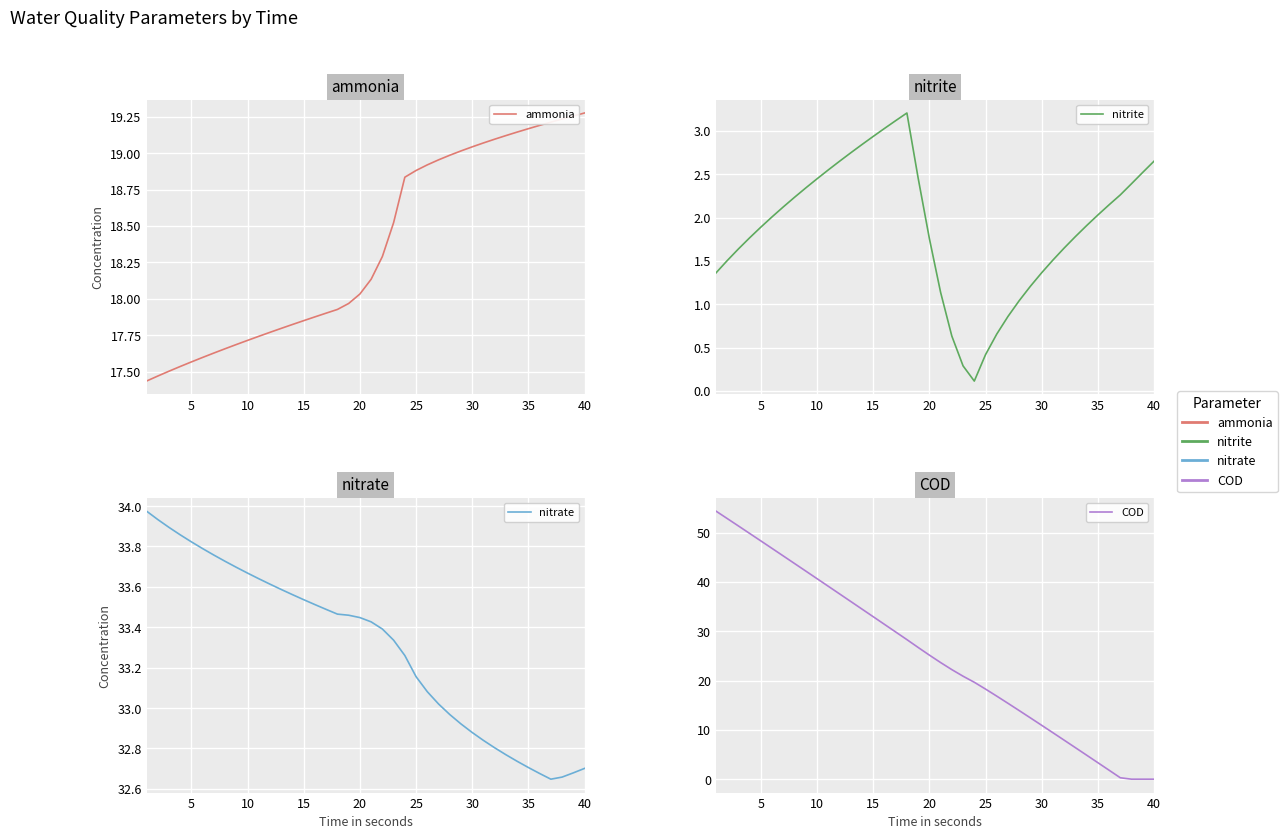

How many lines are shown in the chart?

4